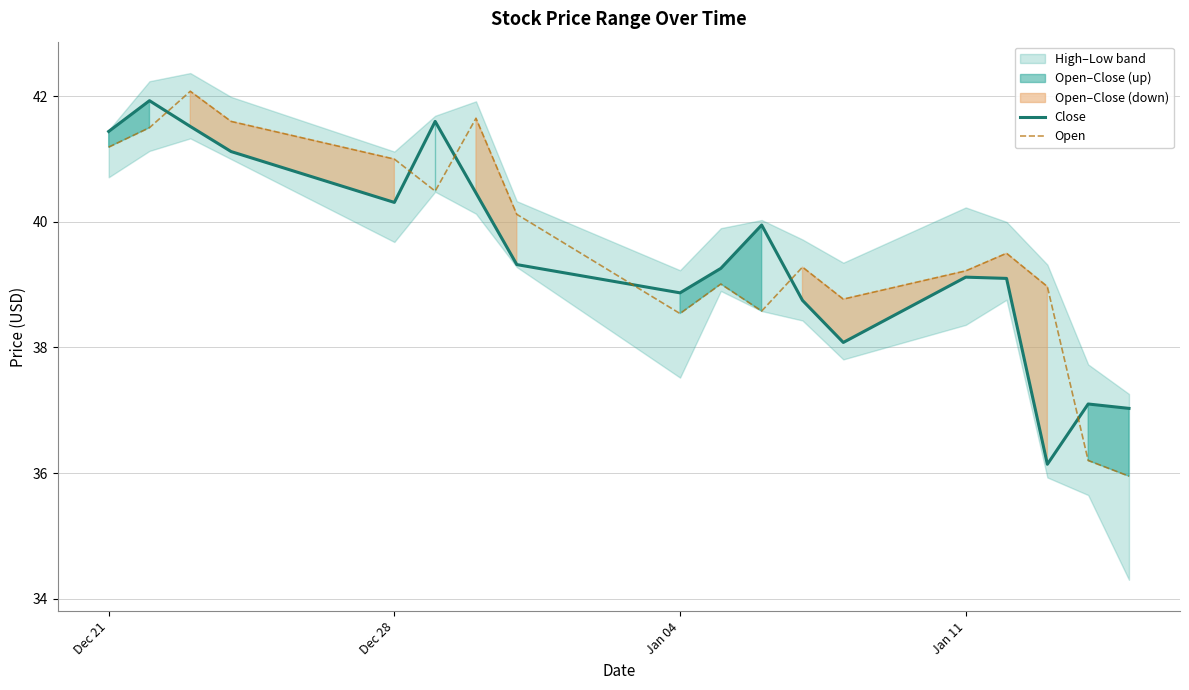

What is the lowest value of the Close series?

36.1